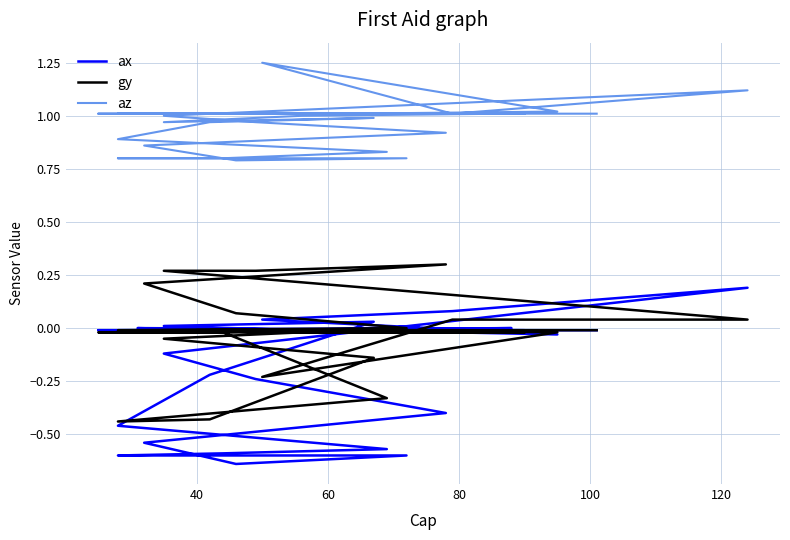

How many lines are shown in the chart?

3